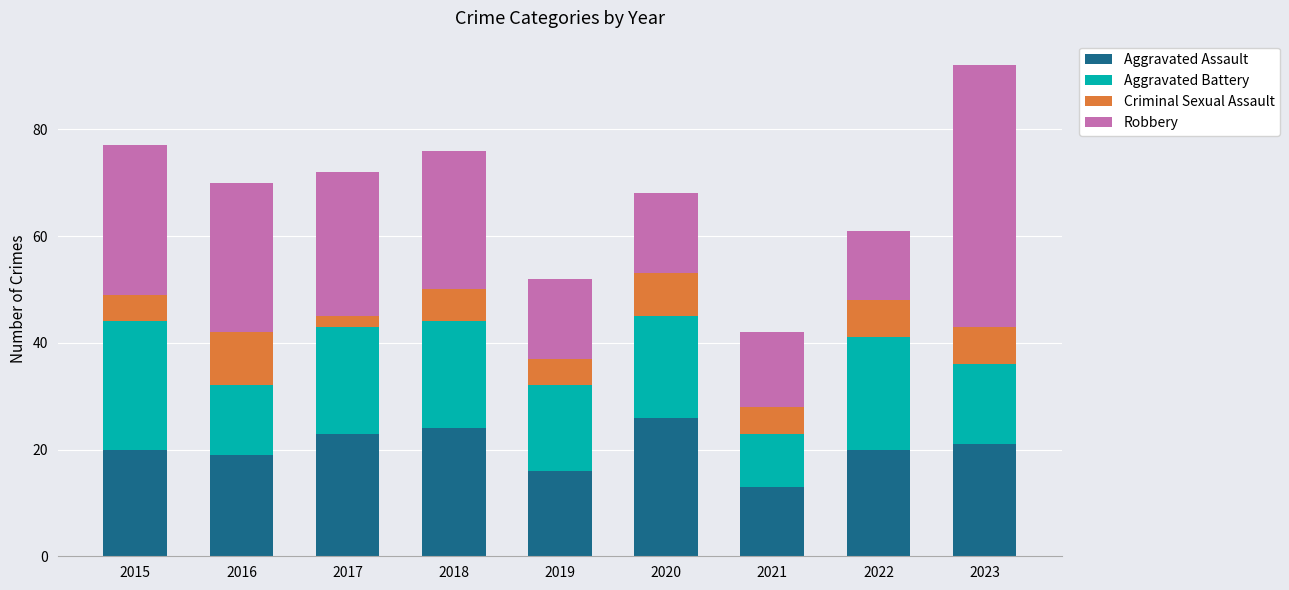

What is the average value of the Aggravated Assault series?

20